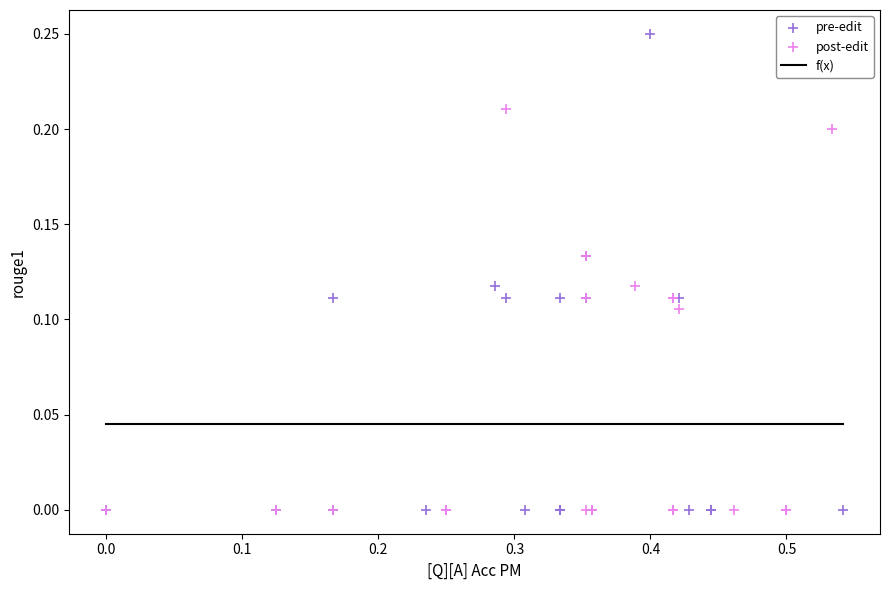

Which series has the widest spread of Y values?

pre-edit